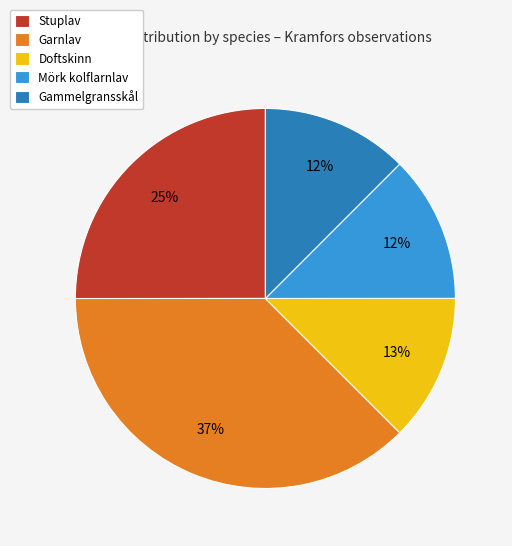

Count the number of slices in the pie.

5